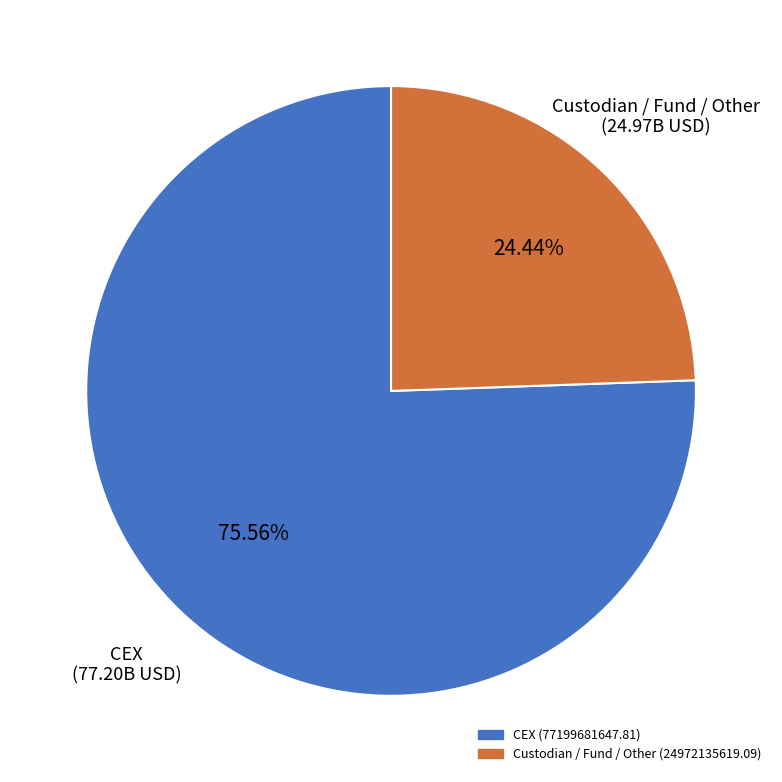

Does any single category account for the majority?

Yes